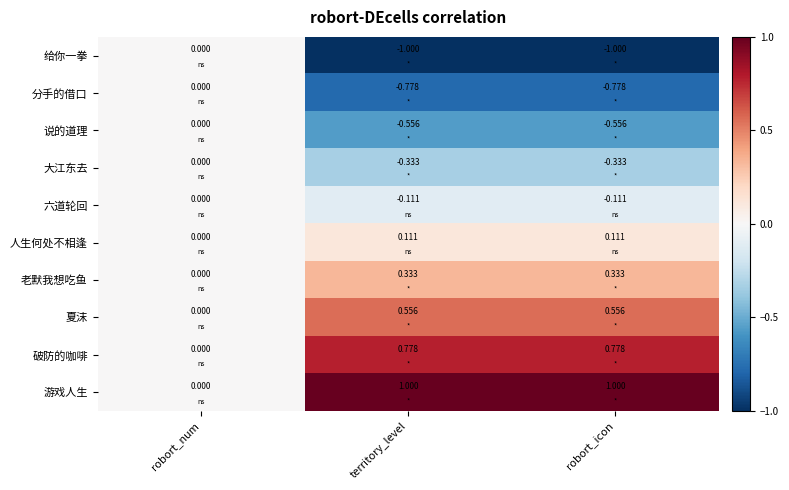

At territory_level, list the series in order from largest to smallest.

游戏人生, 破防的咖啡, 夏沫, 老默我想吃鱼, 人生何处不相逢, 六道轮回, 大江东去, 说的道理, 分手的借口, 给你一拳